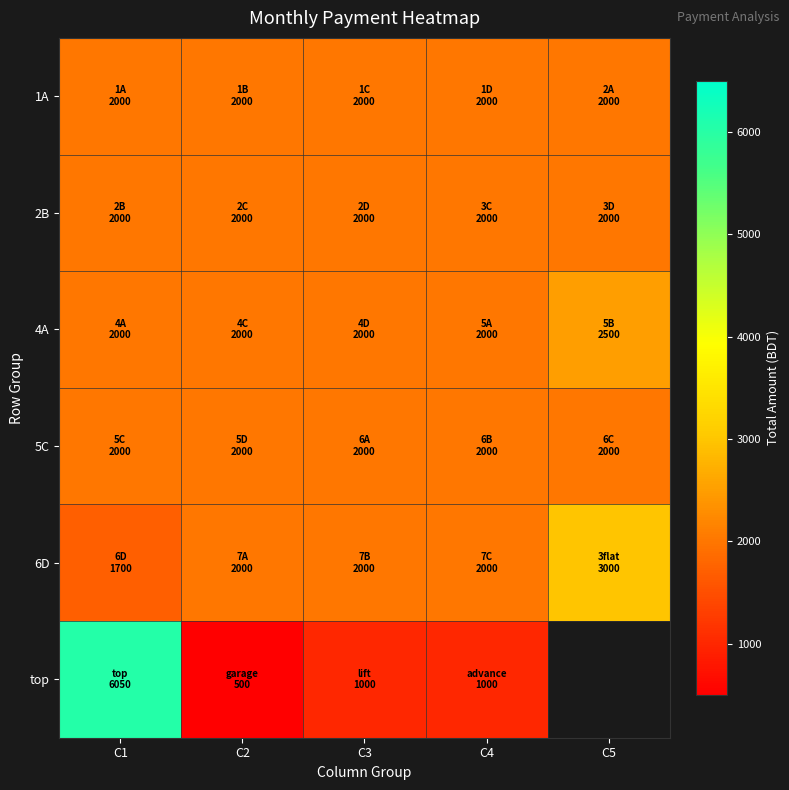

At how many categories does at least one series exceed 1770?

5